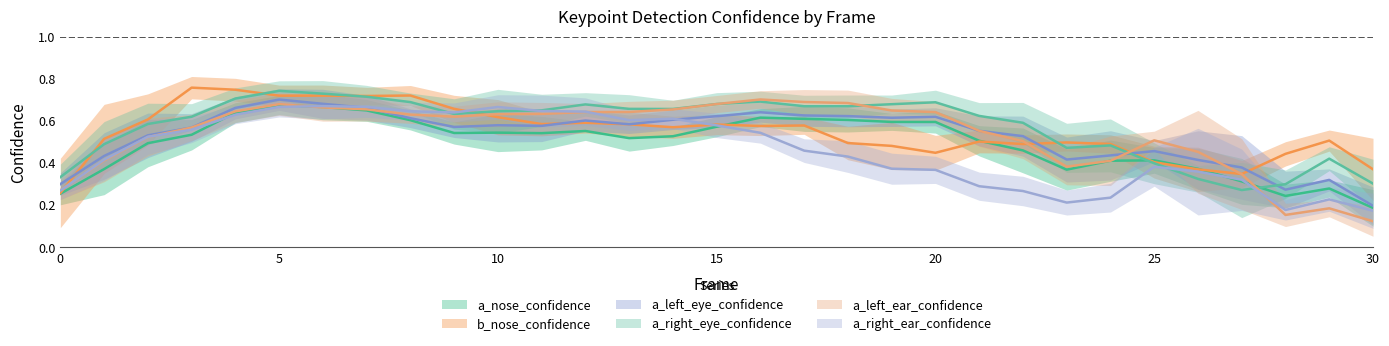

The value of b_nose_confidence at 21 is 0.5. True or false?

True